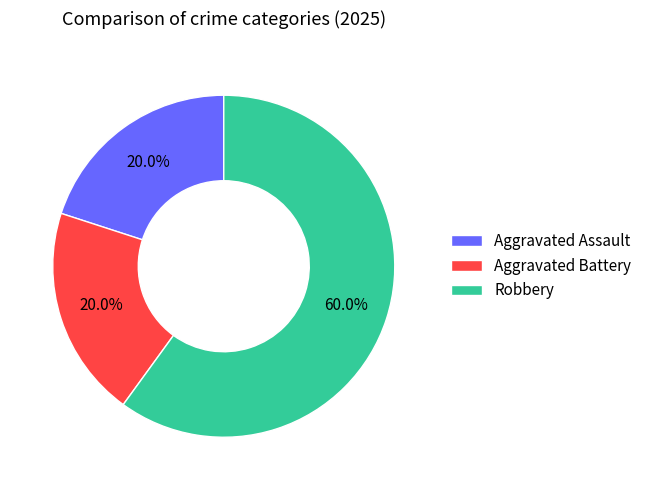

What is the total percentage of Aggravated Battery and Aggravated Assault?

40.0%